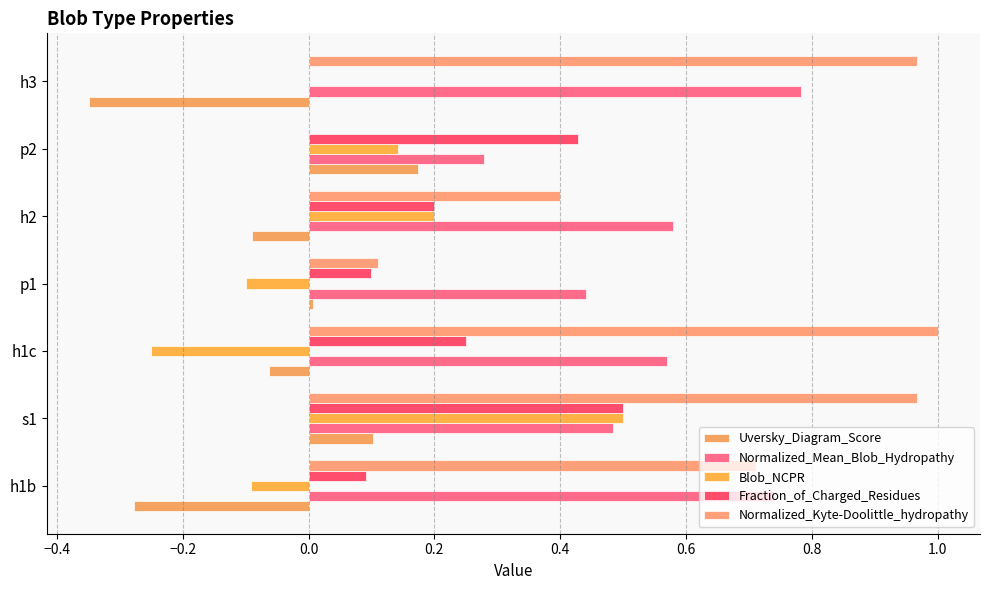

How many data points does each series have?

7